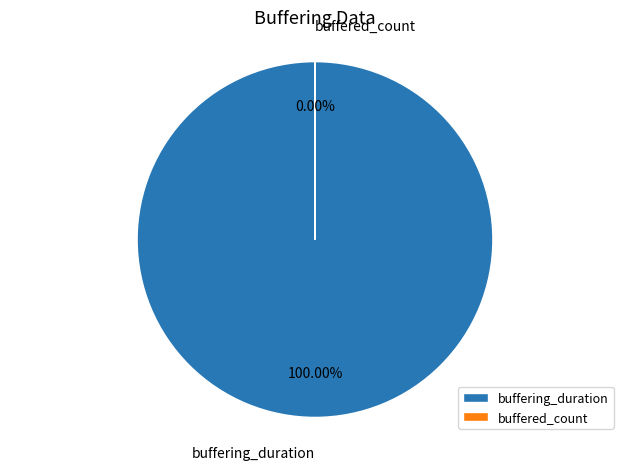

Is the sum of buffering_duration and buffered_count greater than half?

Yes